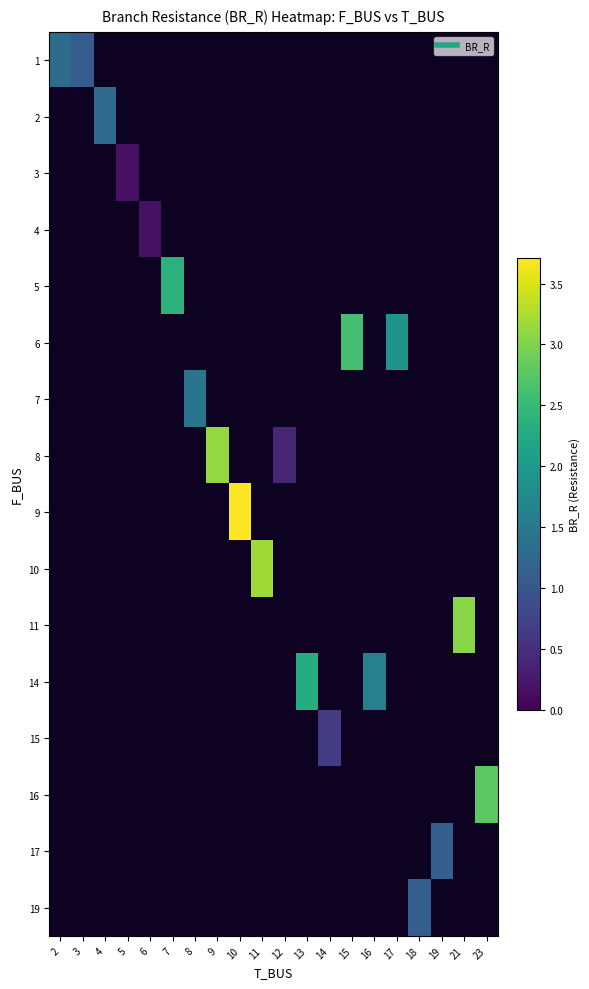

Which category has the highest value in the 1 series?

2